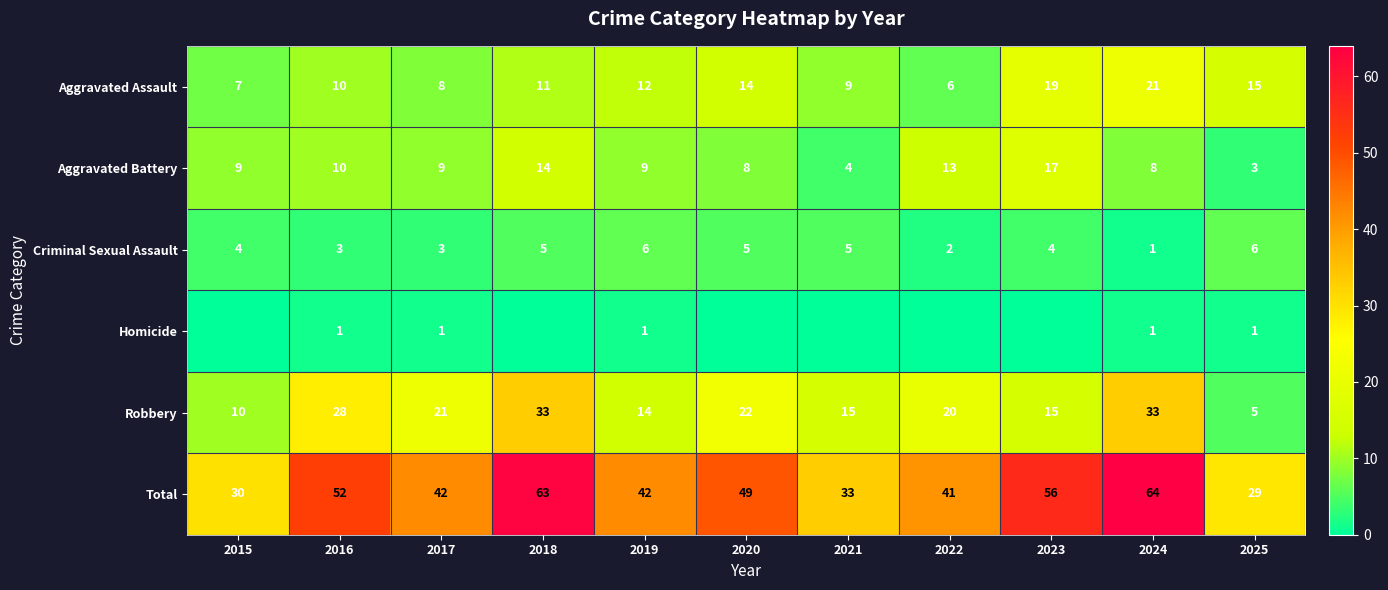

Is the value of Criminal Sexual Assault at 2015 greater than the value of Aggravated Assault at 2021?

No